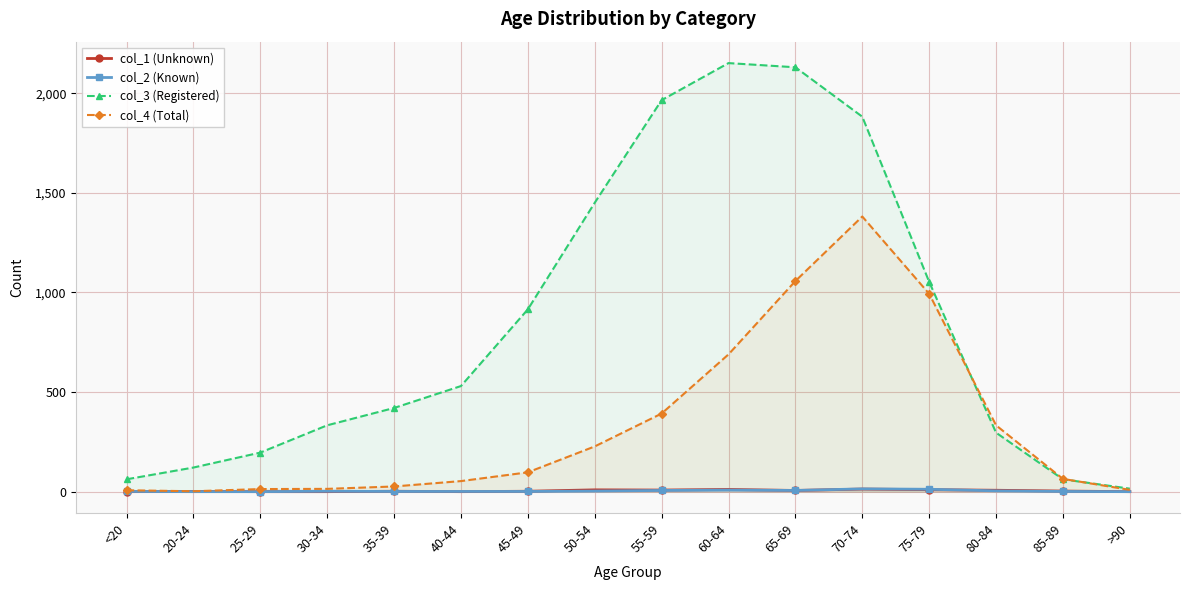

Reading right to left, list all the values displayed in this chart.

col_1 (Unknown): 0	3	7	10	13	6	11	8	9	2	0	2	0	0	1	0
col_2 (Known): 0	1	4	12	14	6	8	6	3	1	1	1	2	0	0	1
col_3 (Registered): 15	62	296	1053	1882	2130	2151	1965	1450	915	530	420	333	196	121	62
col_4 (Total): 9	64	333	993	1381	1057	689	392	227	97	53	26	14	13	2	7